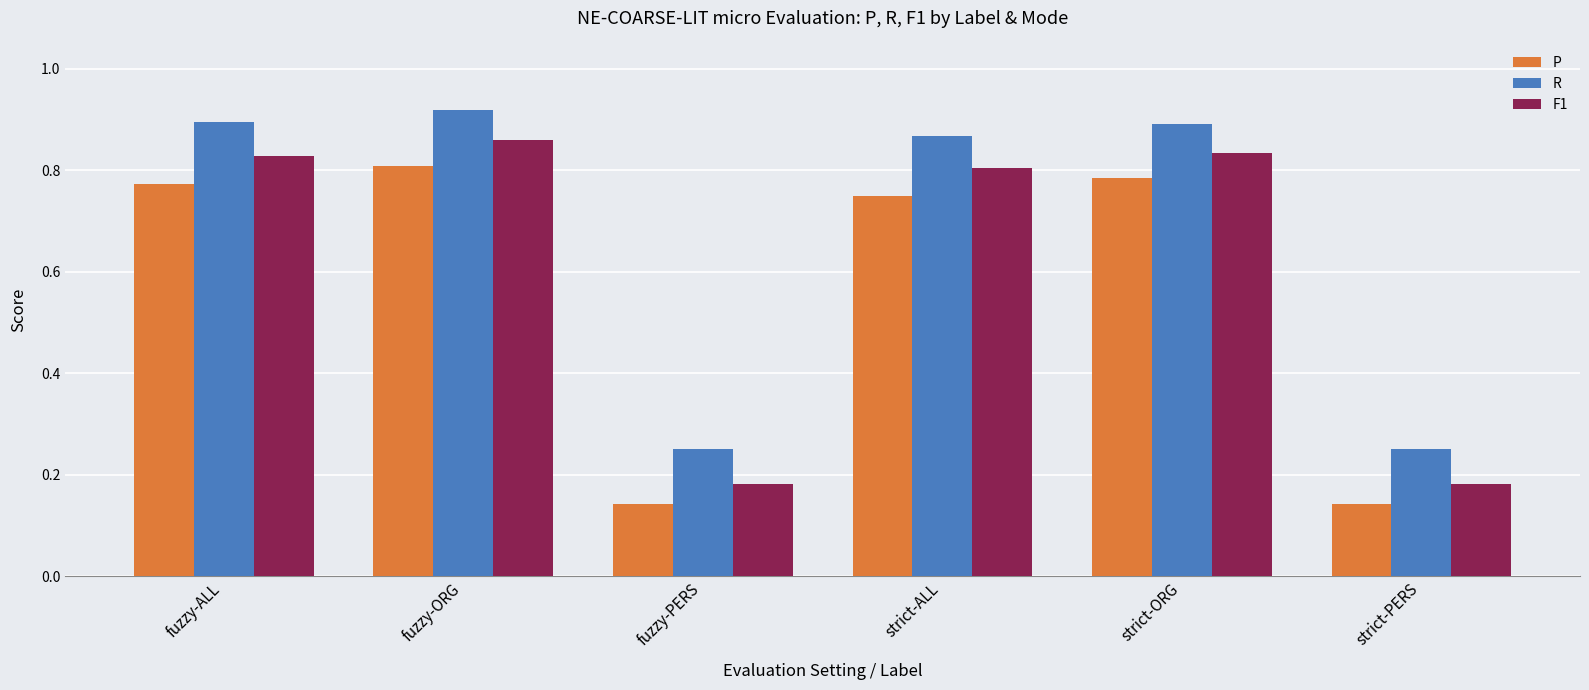

What are all the series names shown in the legend?

P, R, F1